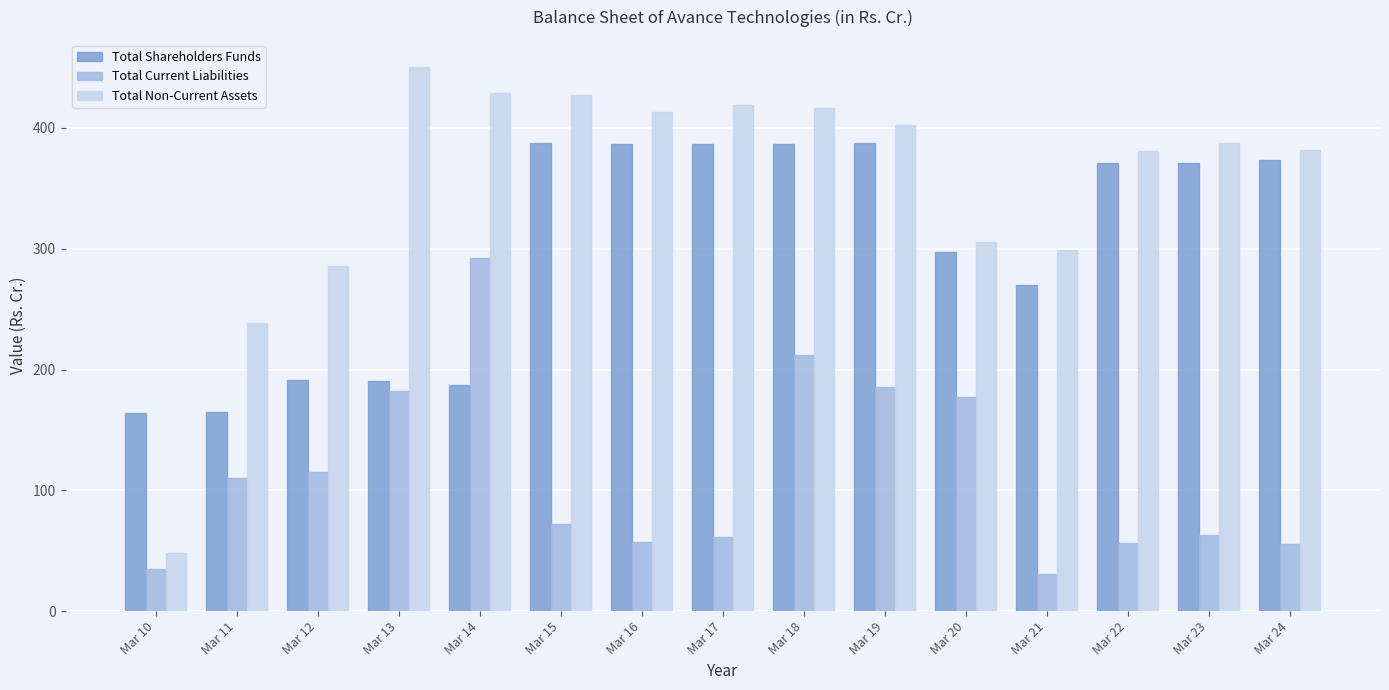

True or false: Total Non-Current Assets has a value of 482.6 at Mar 20.

False